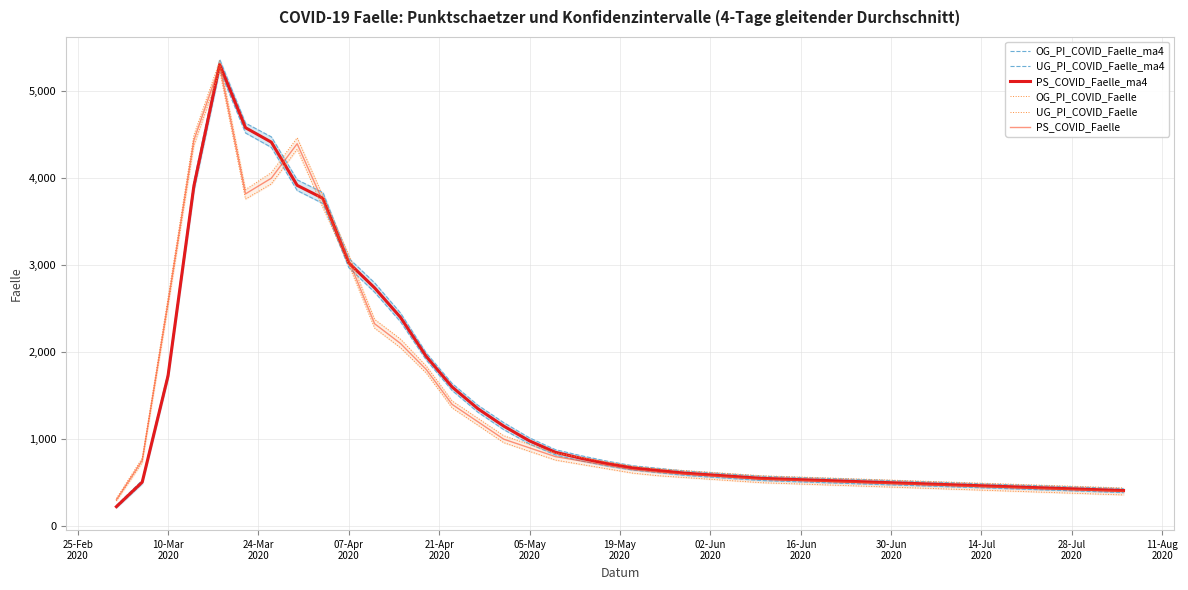

What is the minimum value for PS_COVID_Faelle?

304